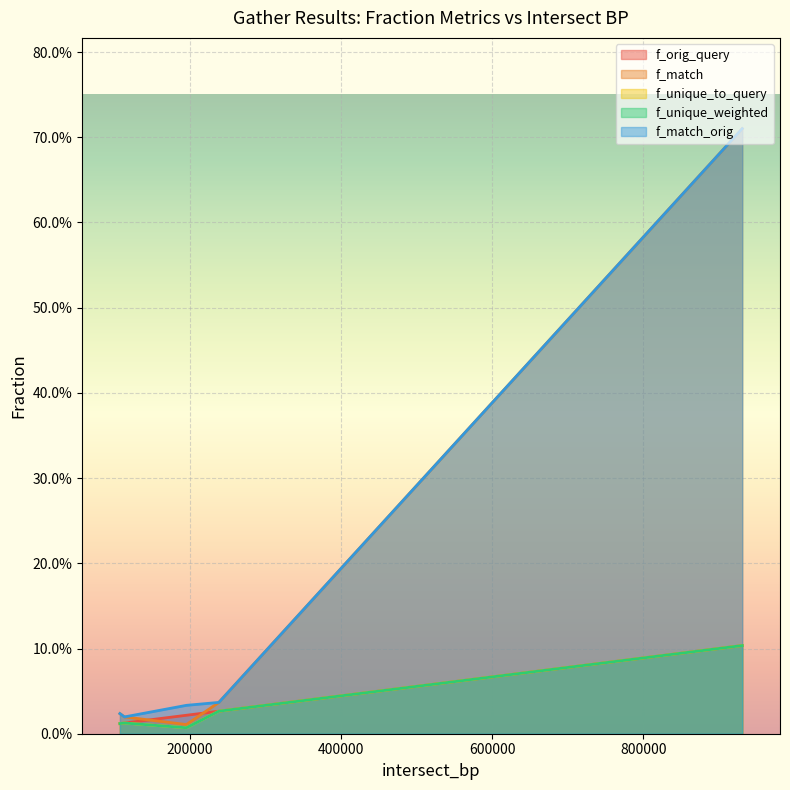

True or false: f_match has a value of 1.2 at 931000.

False